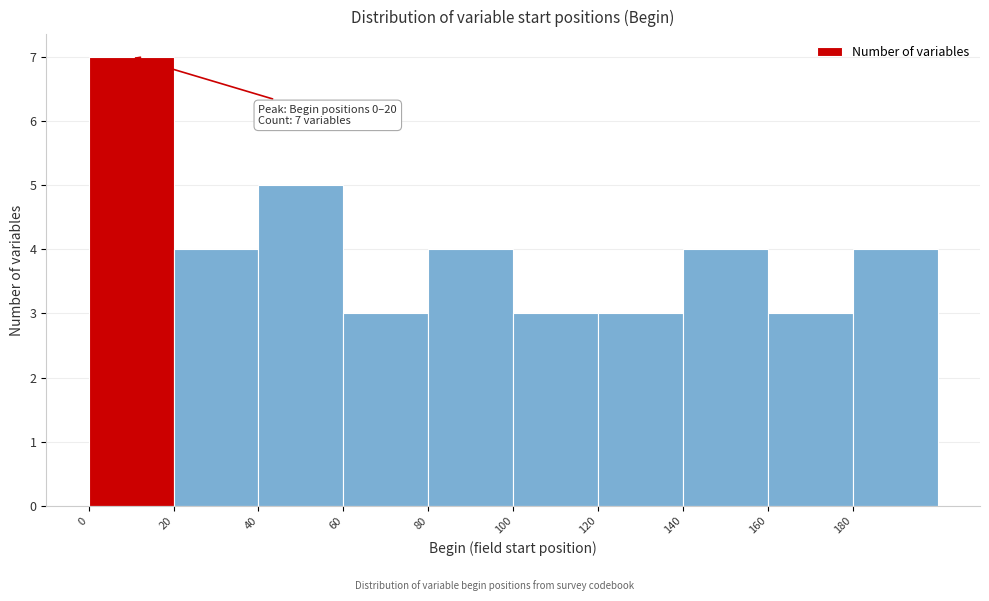

Over which range of the x-axis is the bar tallest?

0 to 20